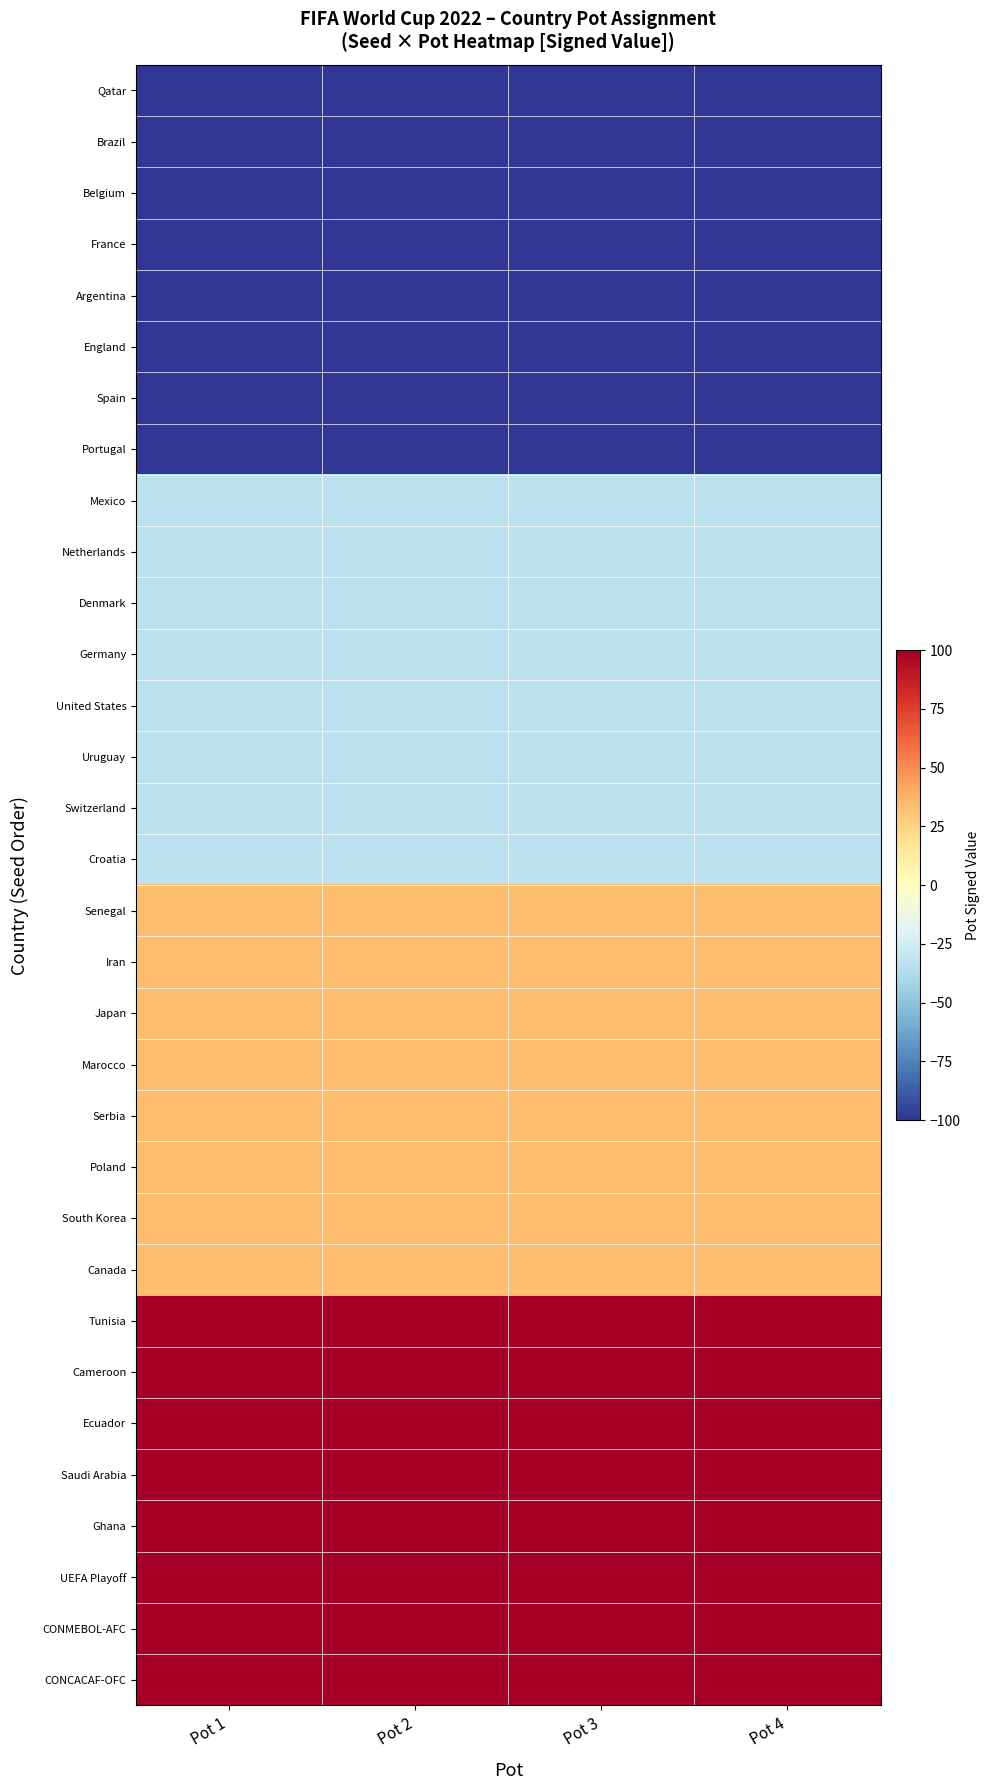

Reading right to left, extract all data points from this chart.

Qatar: Pot 4=-100.0	Pot 3=-100.0	Pot 2=-100.0	Pot 1=-100.0
Brazil: Pot 4=-100.0	Pot 3=-100.0	Pot 2=-100.0	Pot 1=-100.0
Belgium: Pot 4=-100.0	Pot 3=-100.0	Pot 2=-100.0	Pot 1=-100.0
France: Pot 4=-100.0	Pot 3=-100.0	Pot 2=-100.0	Pot 1=-100.0
Argentina: Pot 4=-100.0	Pot 3=-100.0	Pot 2=-100.0	Pot 1=-100.0
England: Pot 4=-100.0	Pot 3=-100.0	Pot 2=-100.0	Pot 1=-100.0
Spain: Pot 4=-100.0	Pot 3=-100.0	Pot 2=-100.0	Pot 1=-100.0
Portugal: Pot 4=-100.0	Pot 3=-100.0	Pot 2=-100.0	Pot 1=-100.0
Mexico: Pot 4=-33.3	Pot 3=-33.3	Pot 2=-33.3	Pot 1=-33.3
Netherlands: Pot 4=-33.3	Pot 3=-33.3	Pot 2=-33.3	Pot 1=-33.3
Denmark: Pot 4=-33.3	Pot 3=-33.3	Pot 2=-33.3	Pot 1=-33.3
Germany: Pot 4=-33.3	Pot 3=-33.3	Pot 2=-33.3	Pot 1=-33.3
United States: Pot 4=-33.3	Pot 3=-33.3	Pot 2=-33.3	Pot 1=-33.3
Uruguay: Pot 4=-33.3	Pot 3=-33.3	Pot 2=-33.3	Pot 1=-33.3
Switzerland: Pot 4=-33.3	Pot 3=-33.3	Pot 2=-33.3	Pot 1=-33.3
Croatia: Pot 4=-33.3	Pot 3=-33.3	Pot 2=-33.3	Pot 1=-33.3
Senegal: Pot 4=33.3	Pot 3=33.3	Pot 2=33.3	Pot 1=33.3
Iran: Pot 4=33.3	Pot 3=33.3	Pot 2=33.3	Pot 1=33.3
Japan: Pot 4=33.3	Pot 3=33.3	Pot 2=33.3	Pot 1=33.3
Marocco: Pot 4=33.3	Pot 3=33.3	Pot 2=33.3	Pot 1=33.3
Serbia: Pot 4=33.3	Pot 3=33.3	Pot 2=33.3	Pot 1=33.3
Poland: Pot 4=33.3	Pot 3=33.3	Pot 2=33.3	Pot 1=33.3
South Korea: Pot 4=33.3	Pot 3=33.3	Pot 2=33.3	Pot 1=33.3
Canada: Pot 4=33.3	Pot 3=33.3	Pot 2=33.3	Pot 1=33.3
Tunisia: Pot 4=100.0	Pot 3=100.0	Pot 2=100.0	Pot 1=100.0
Cameroon: Pot 4=100.0	Pot 3=100.0	Pot 2=100.0	Pot 1=100.0
Ecuador: Pot 4=100.0	Pot 3=100.0	Pot 2=100.0	Pot 1=100.0
Saudi Arabia: Pot 4=100.0	Pot 3=100.0	Pot 2=100.0	Pot 1=100.0
Ghana: Pot 4=100.0	Pot 3=100.0	Pot 2=100.0	Pot 1=100.0
UEFA Playoff: Pot 4=100.0	Pot 3=100.0	Pot 2=100.0	Pot 1=100.0
CONMEBOL-AFC: Pot 4=100.0	Pot 3=100.0	Pot 2=100.0	Pot 1=100.0
CONCACAF-OFC: Pot 4=100.0	Pot 3=100.0	Pot 2=100.0	Pot 1=100.0